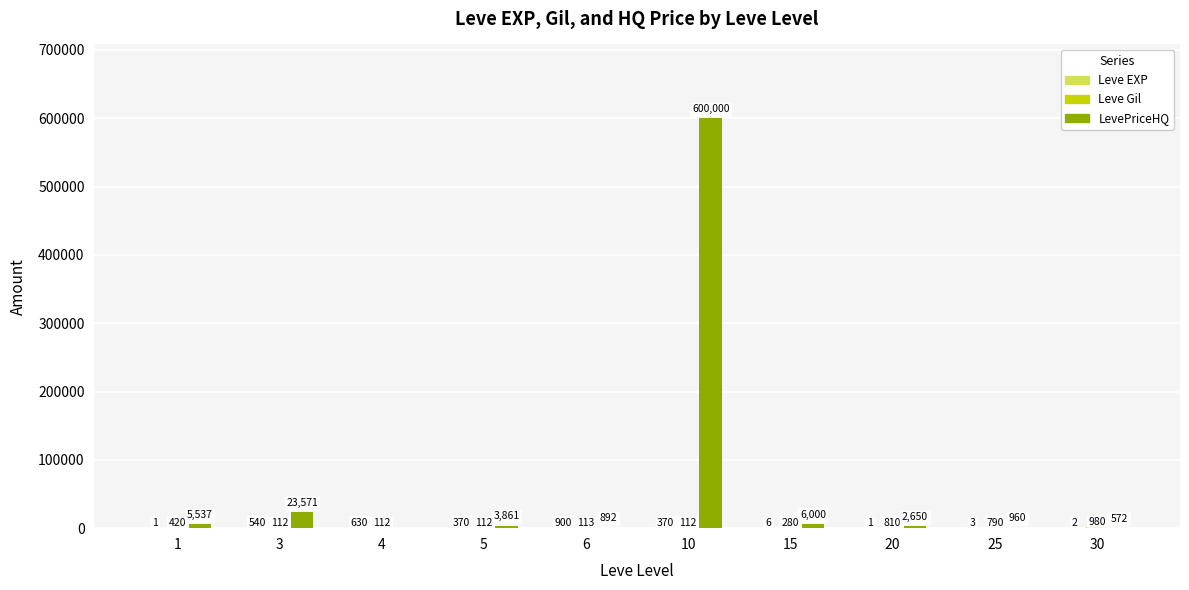

How many groups of bars are there?

10